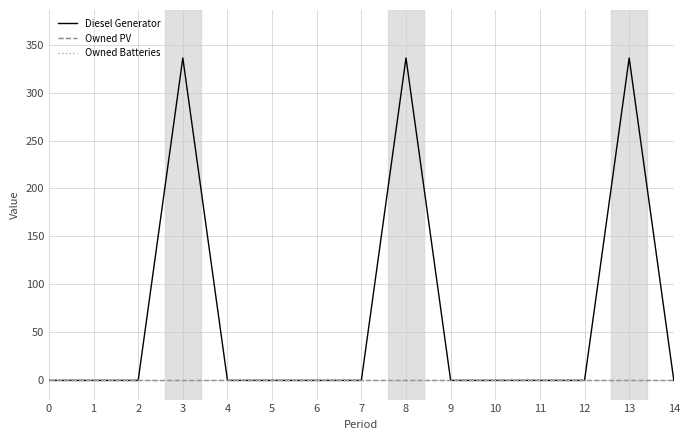

The Diesel Generator series shows -201 at 4. True or false?

False